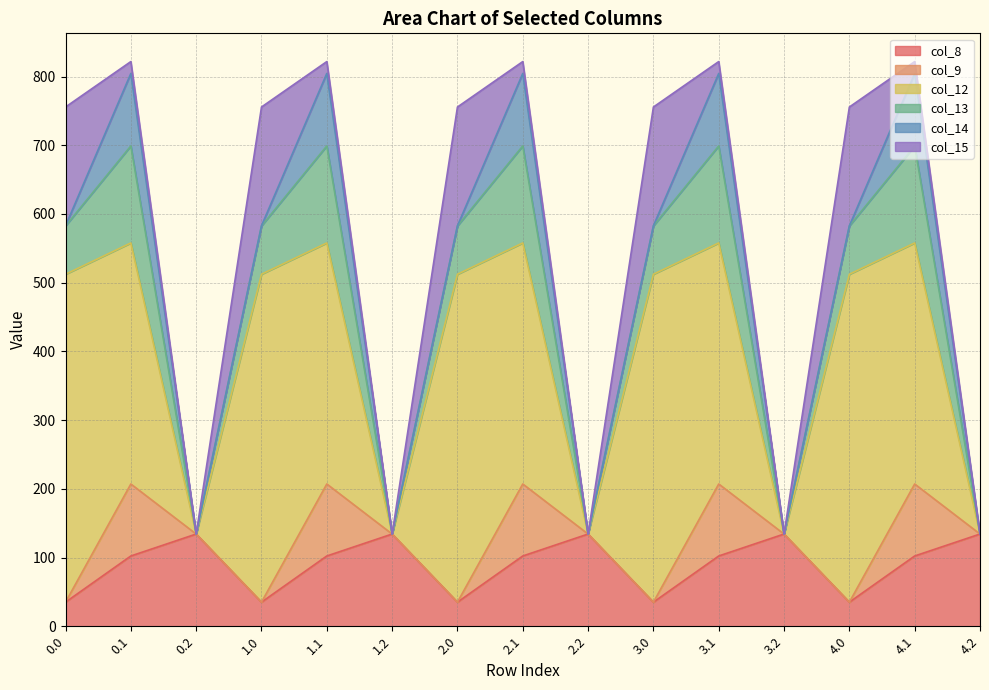

What is the value of the col_8 point at the 5th from the left?

102.3